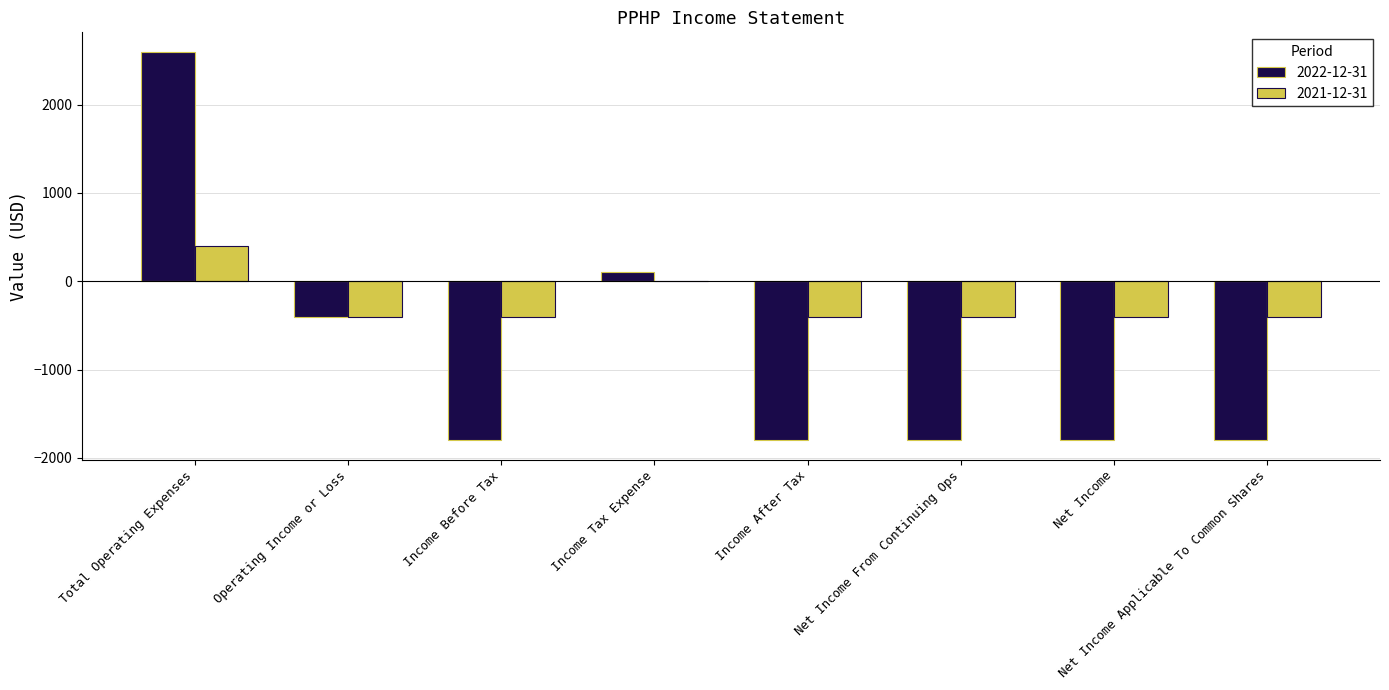

How many values in 2022-12-31 are above zero?

2